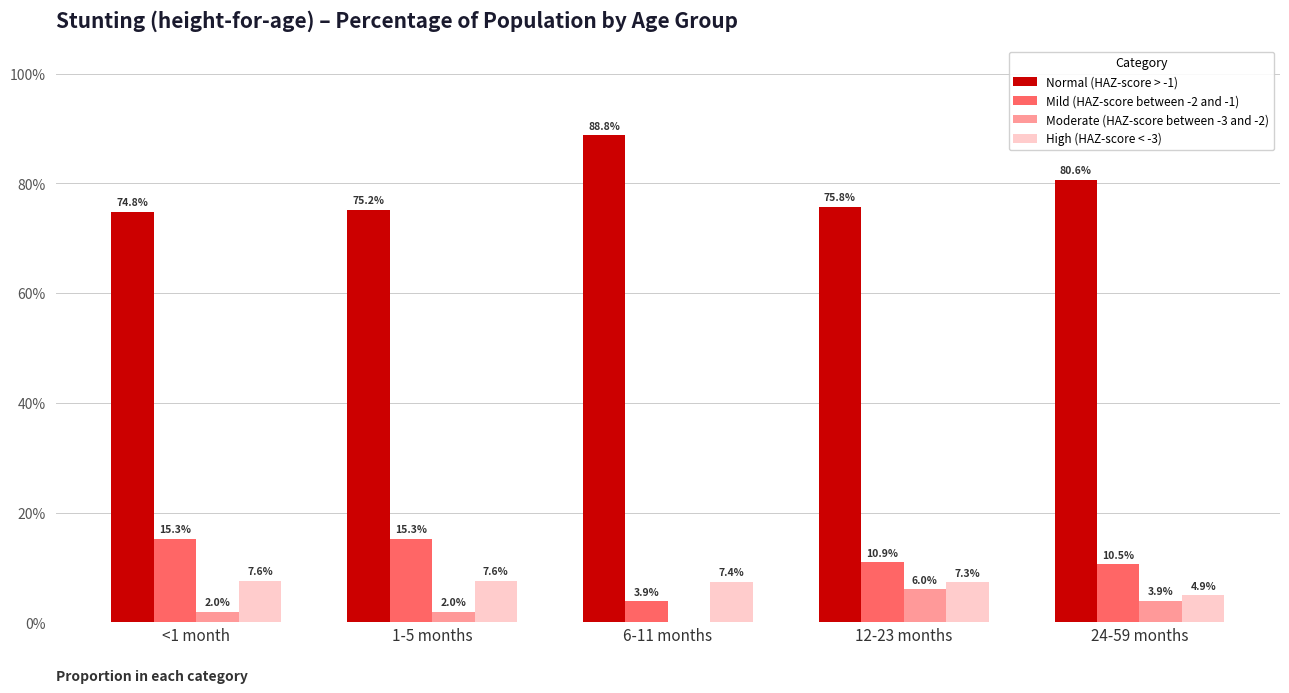

The value of Normal (HAZ-score > -1) at 6-11 months is 0.9. True or false?

True